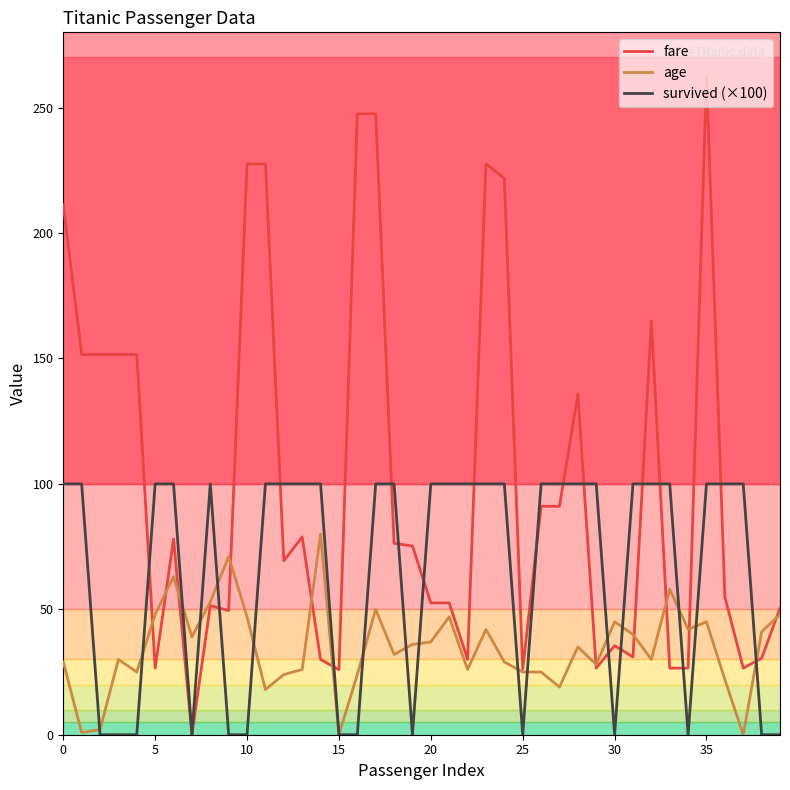

Which series has the largest total across all categories?

fare